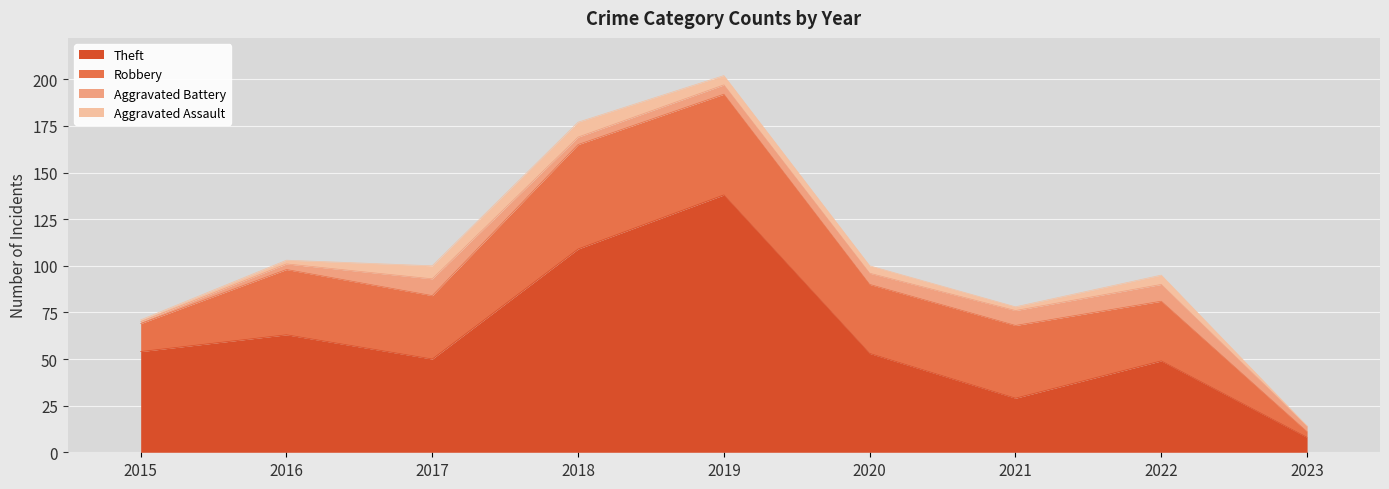

List the labels in order of Aggravated Battery value, smallest first.

2015, 2016, 2023, 2018, 2019, 2020, 2021, 2017, 2022